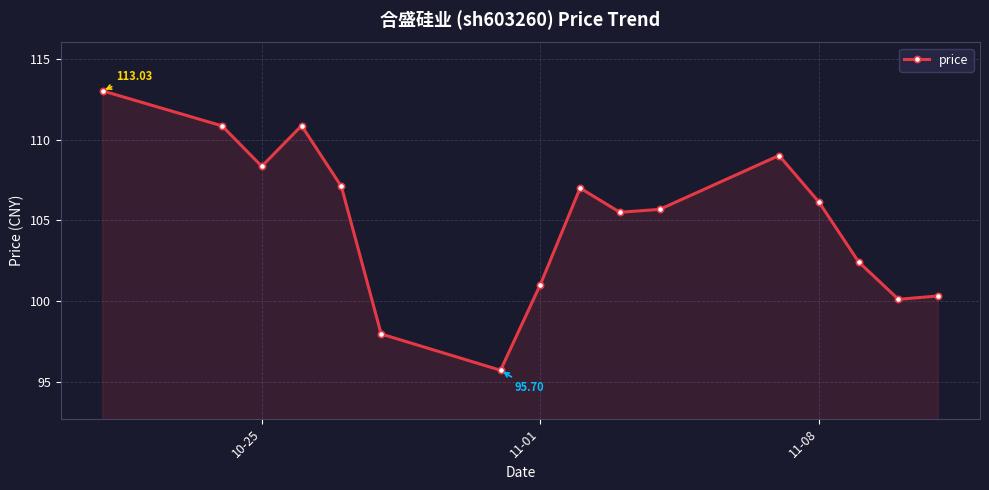

How many points are higher than both their immediate neighbors (excluding endpoints)?

3